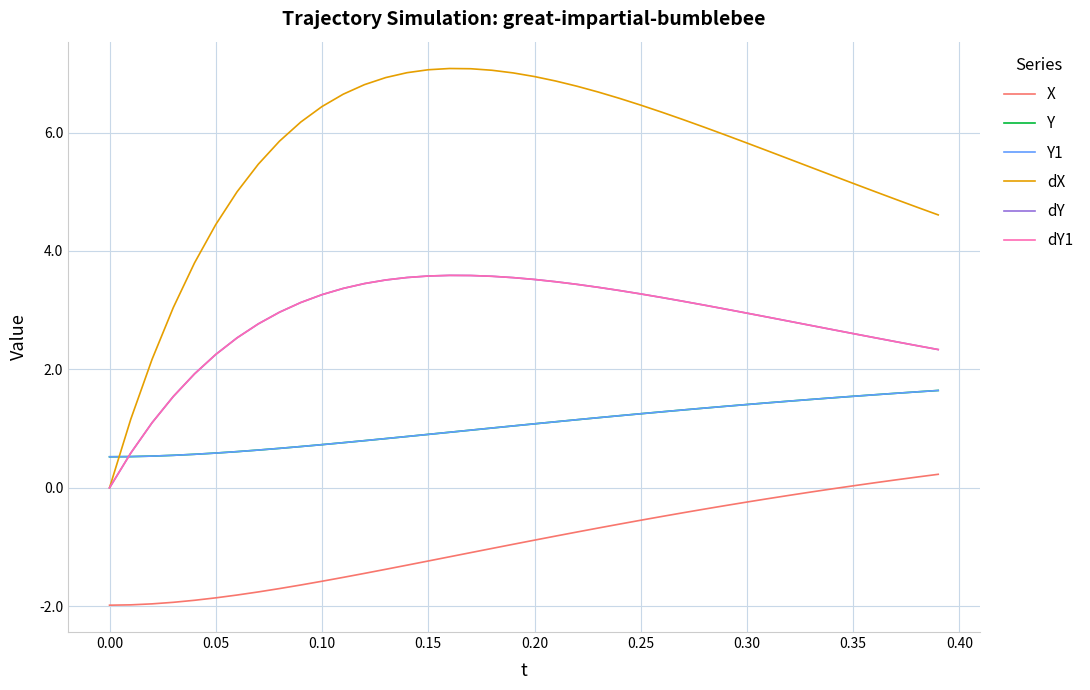

Which series has the widest spread of values?

dX